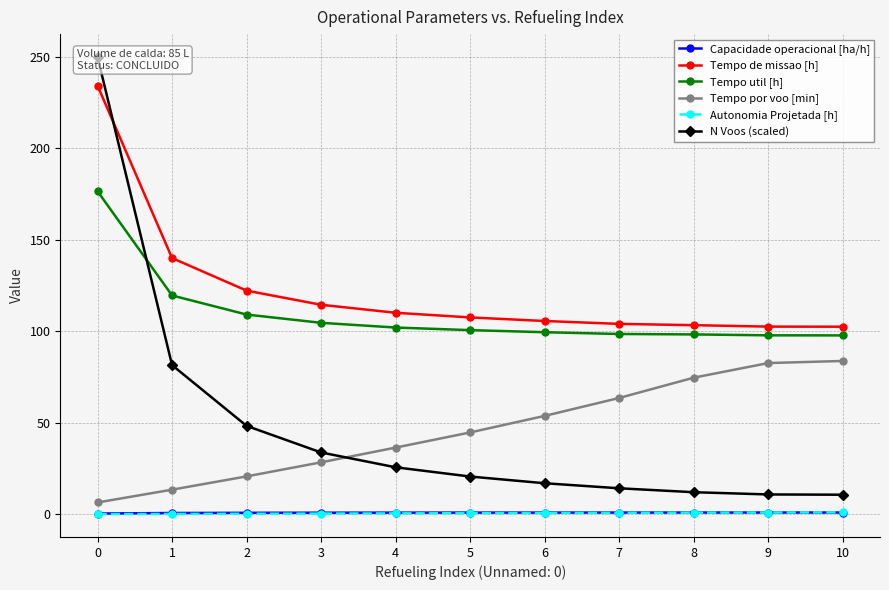

List the series in order of their peak value, lowest first.

Capacidade operacional [ha/h], Autonomia Projetada [h], Tempo por voo [min], Tempo util [h], Tempo de missao [h], N Voos (scaled)